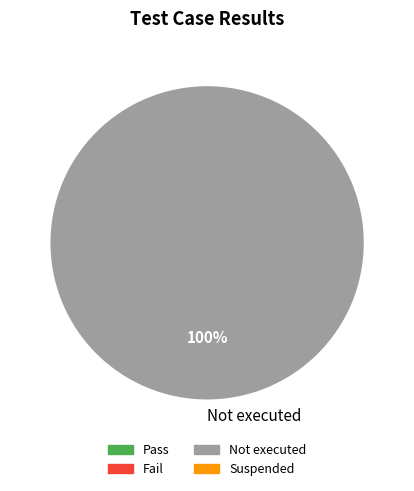

How many slices are in this pie chart?

1